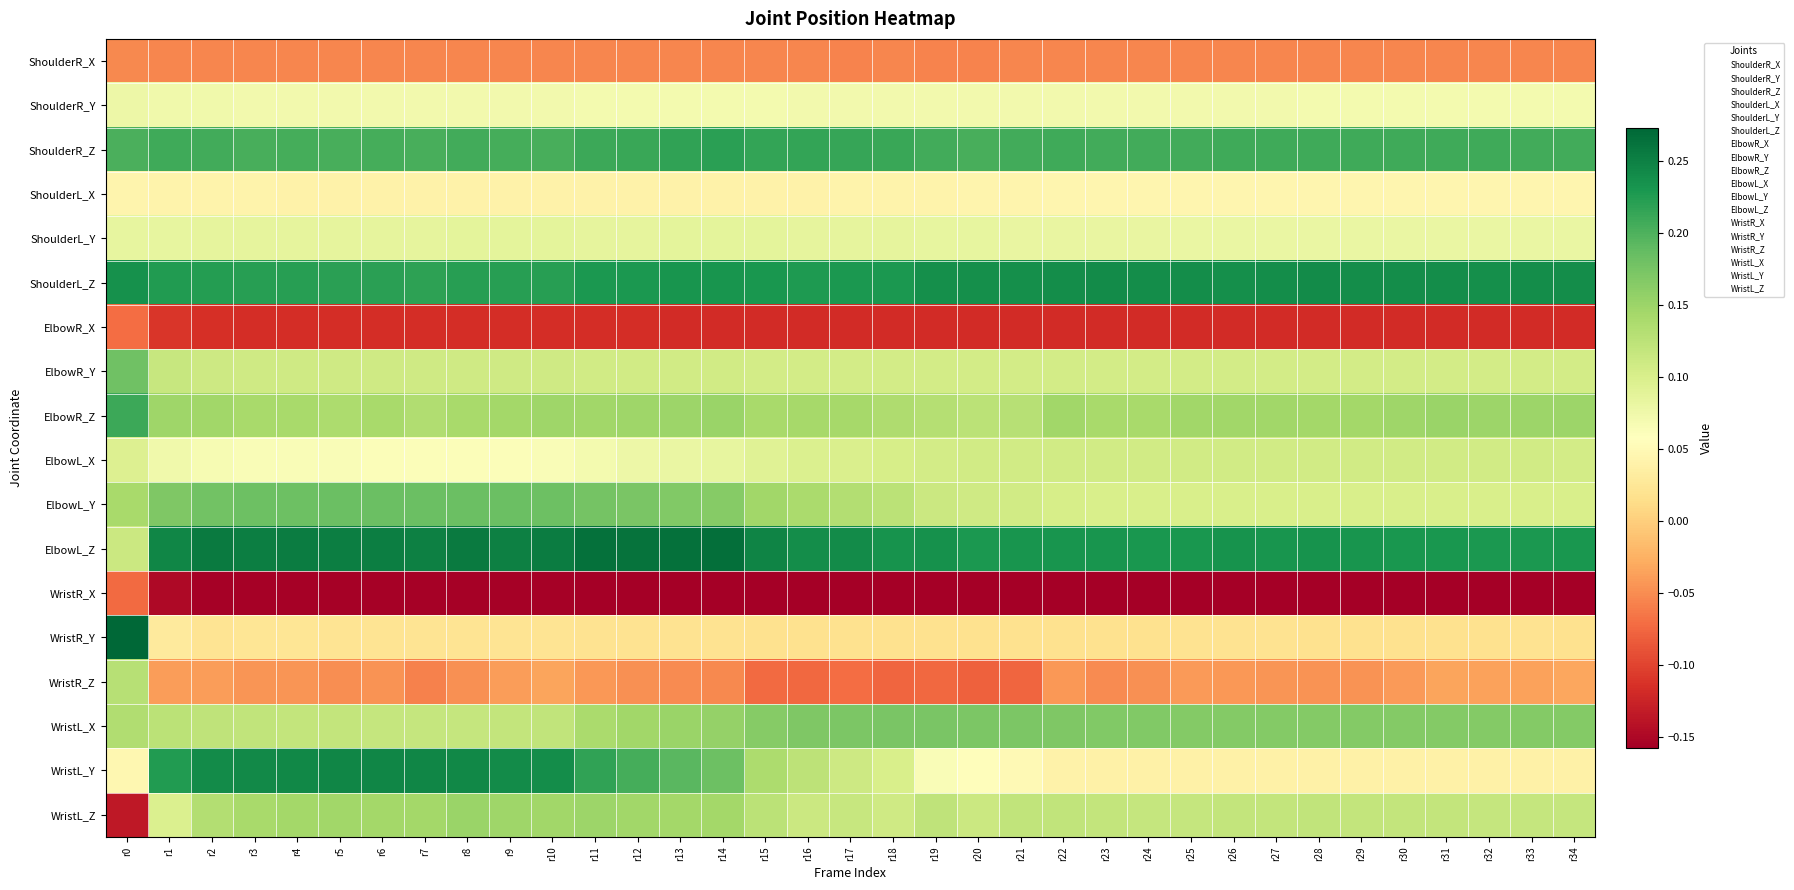

What is the total value across all series at r16?

1.4